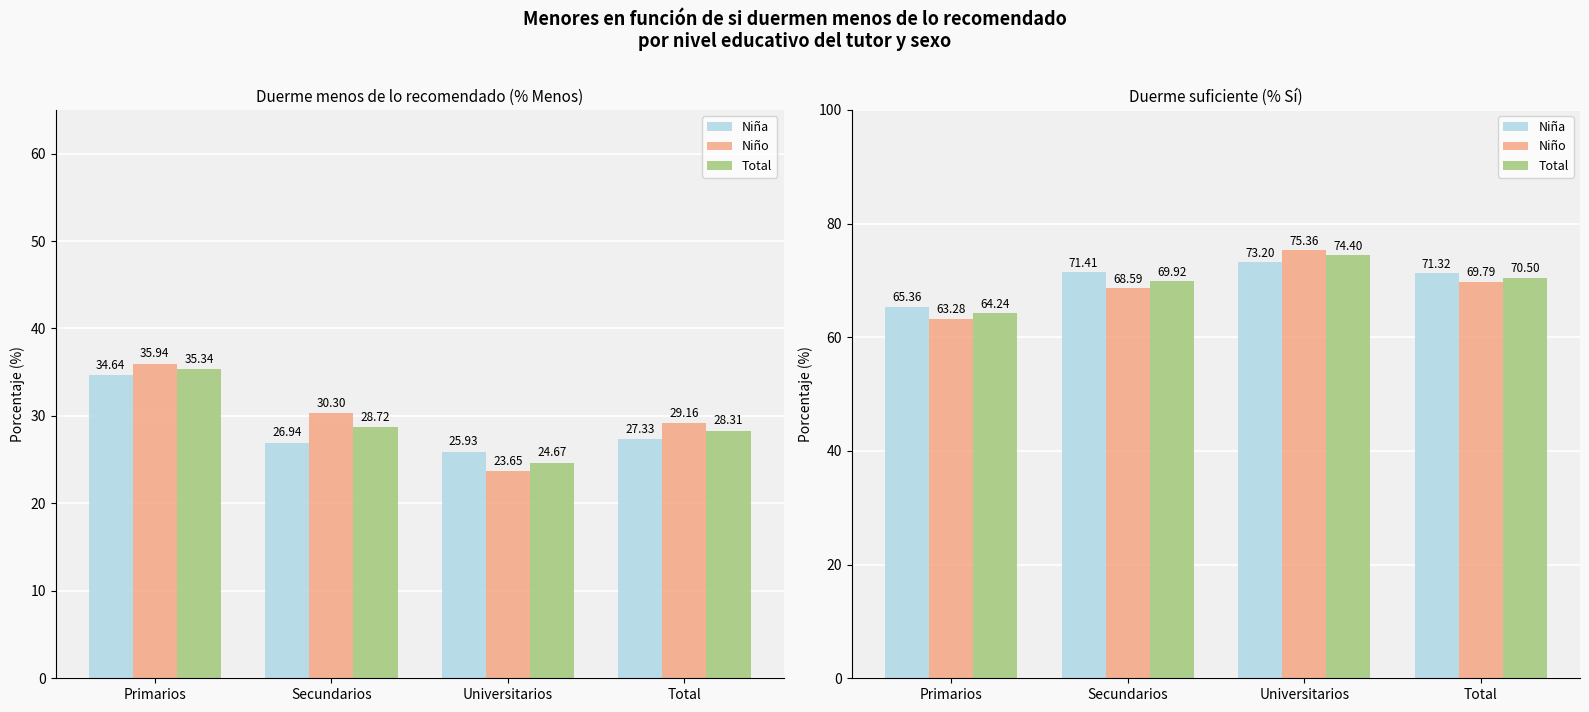

True or false: Niño has a value of 75.4 at Universitarios.

True